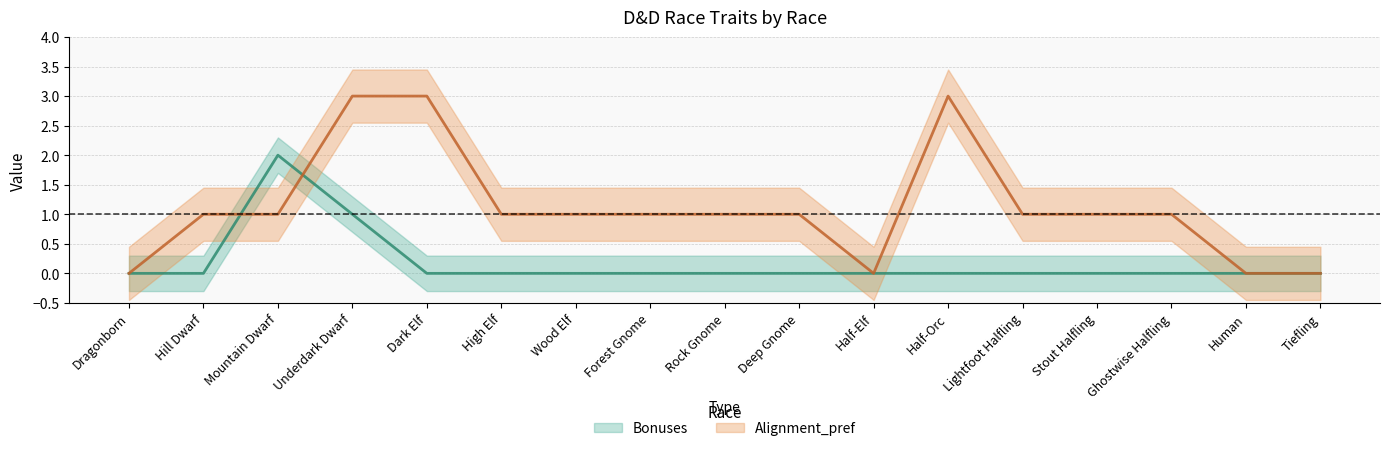

The Alignment_pref series shows 1 at Wood Elf. True or false?

False